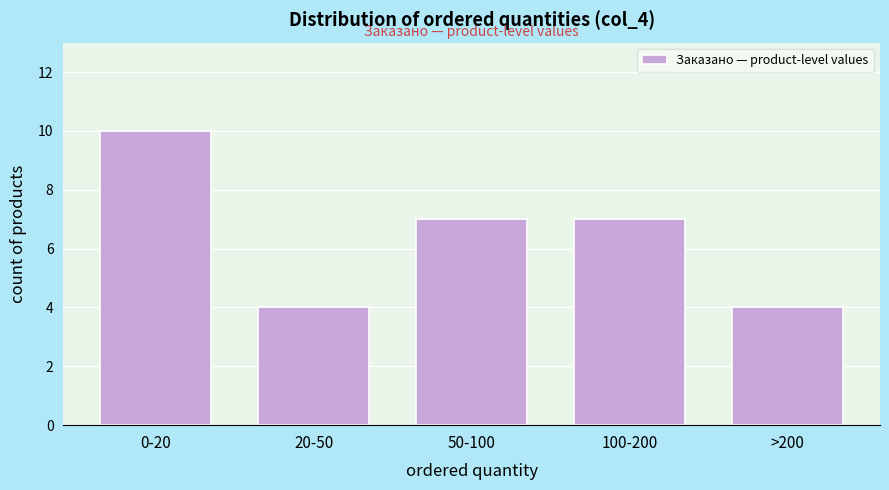

Reading left to right, transcribe all the data shown in this chart.

0-20=10	20-50=4	50-100=7	100-200=7	>200=4